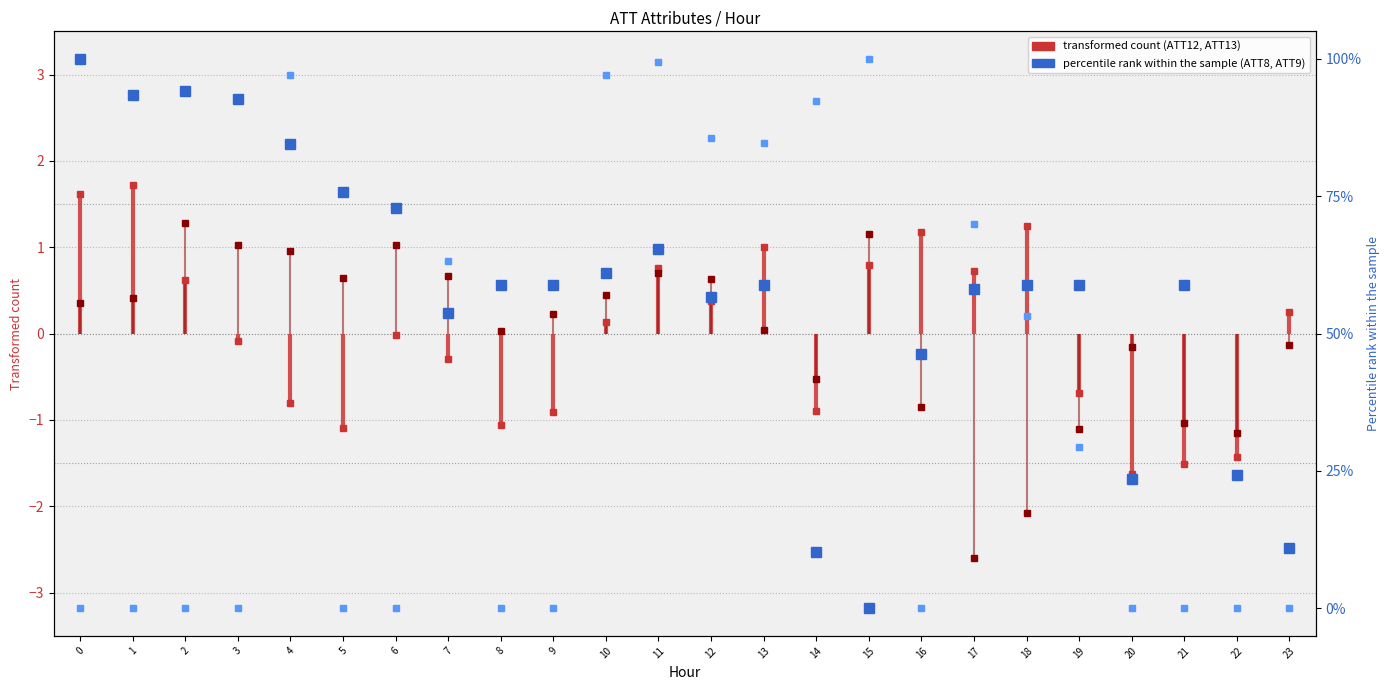

What is the approximate value of ATT13 (normalized) at 23?

-0.1